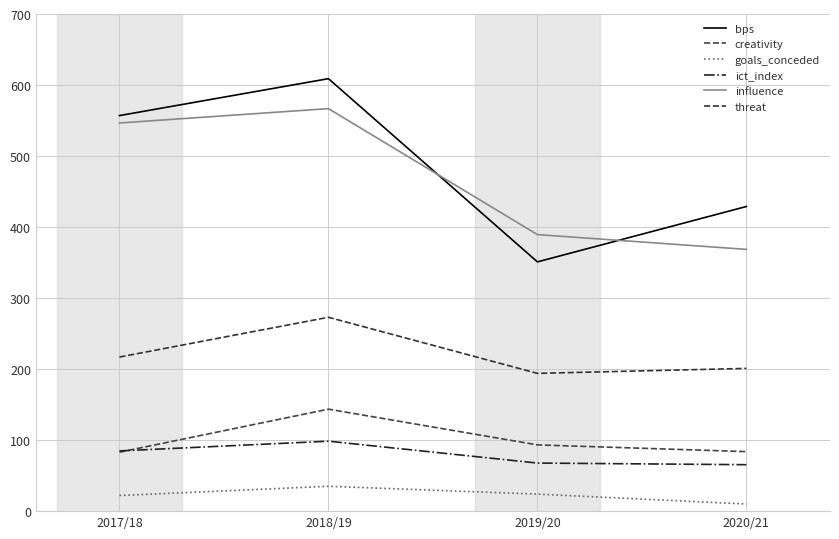

What is the minimum value for bps?

351.0